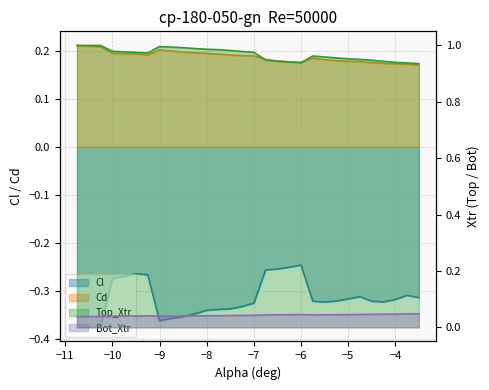

What is the total value across all series at −8?

0.9